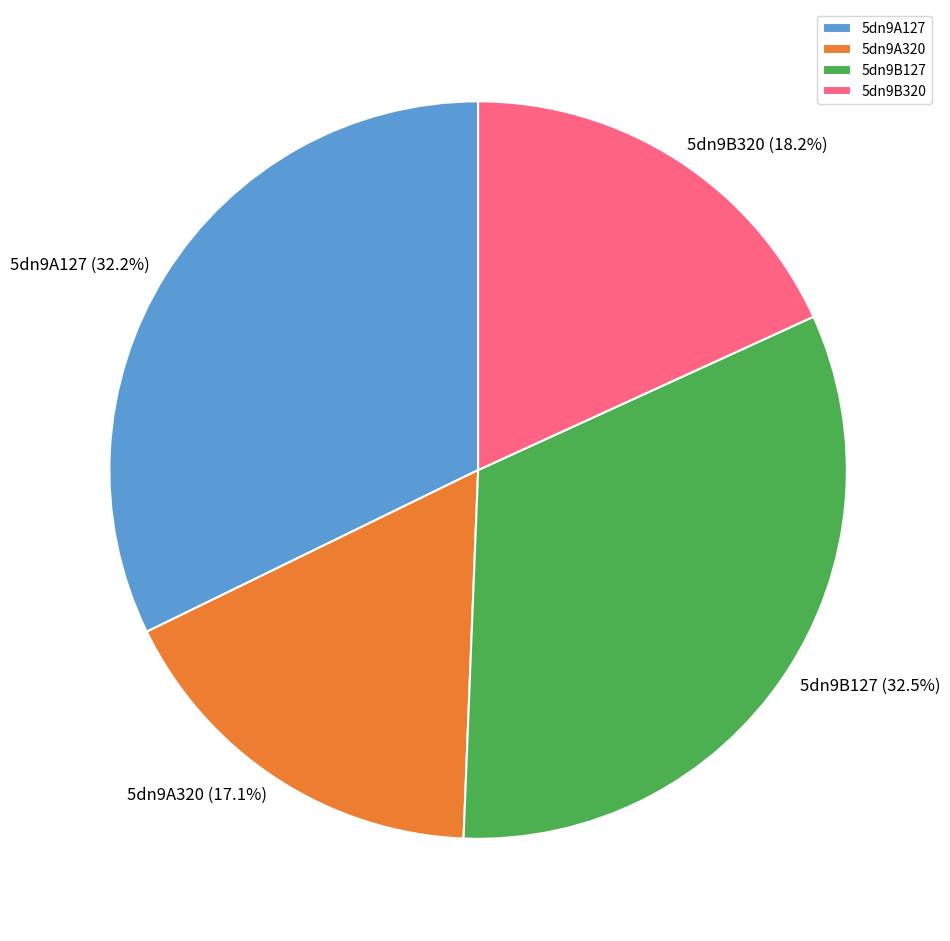

Does 5dn9B320 account for over 50% of the chart?

No